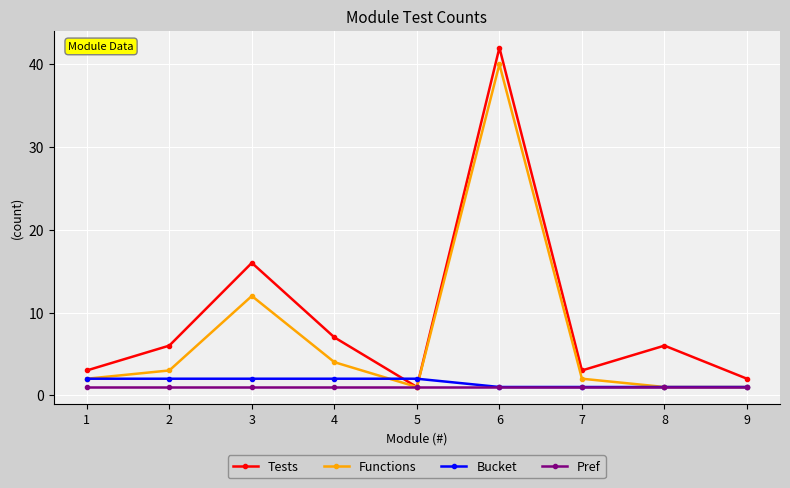

Which series changed the most between 1 and 6?

Tests